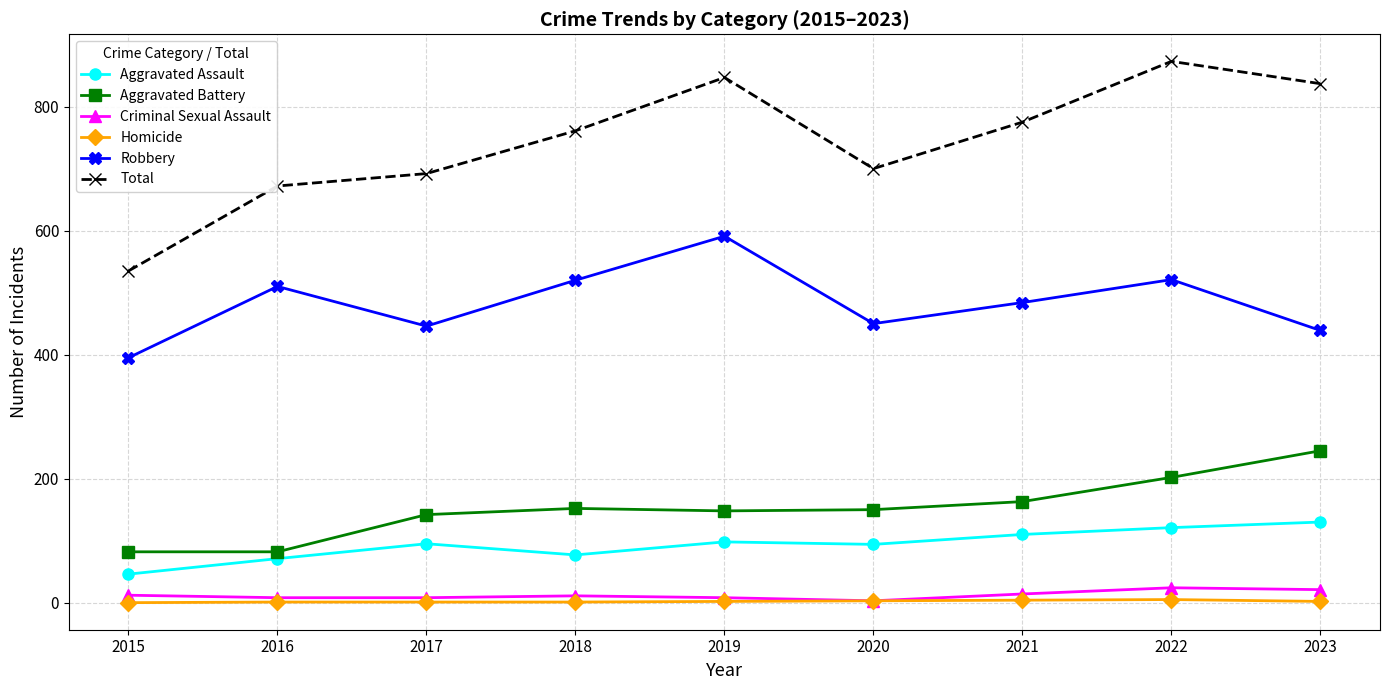

What is the value of the Total point at the 5th from the left?

847